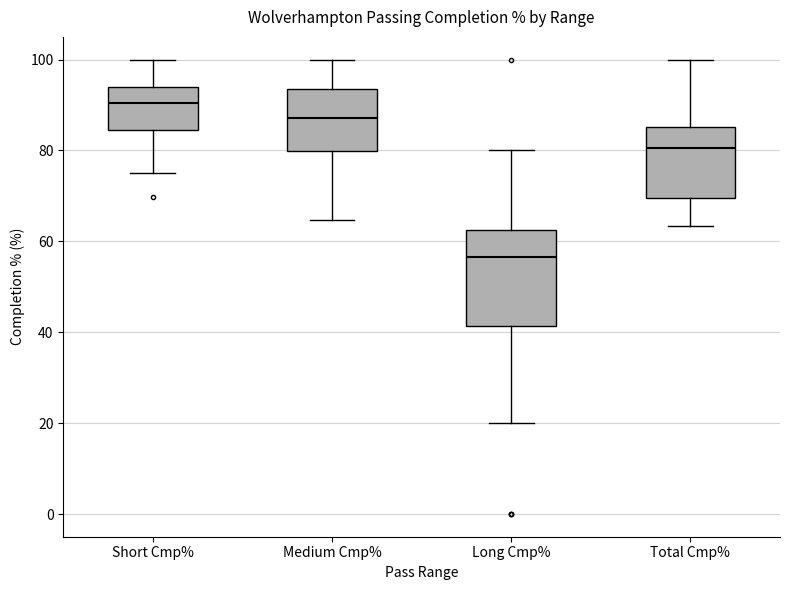

Which box has the highest median line?

Short Cmp%